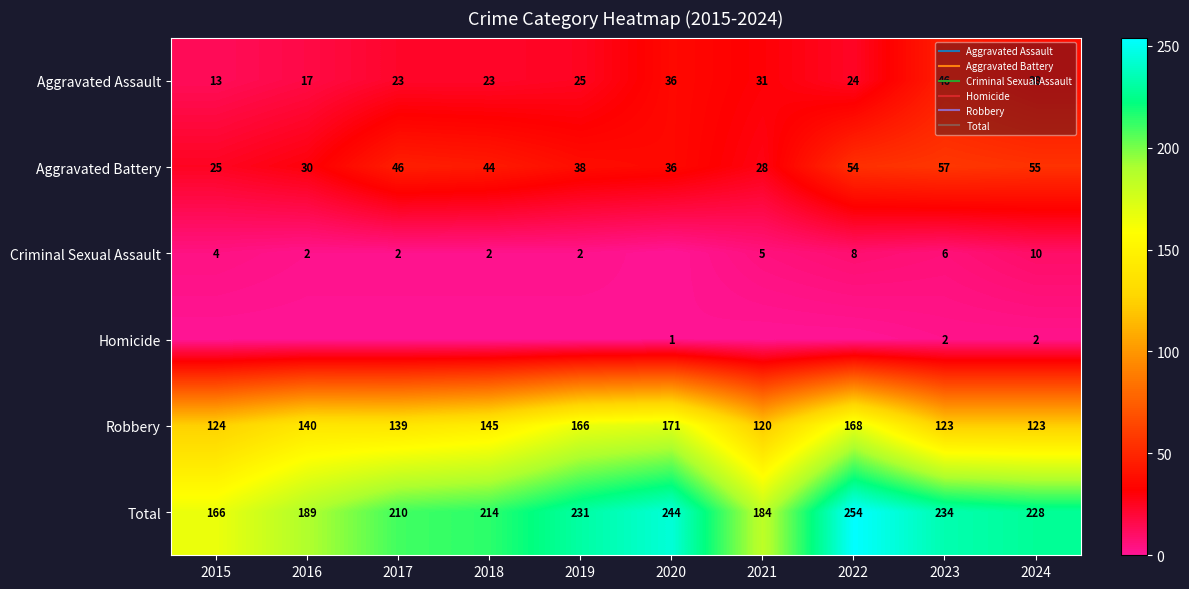

What is the spread (max minus min) of values at 2024?

226